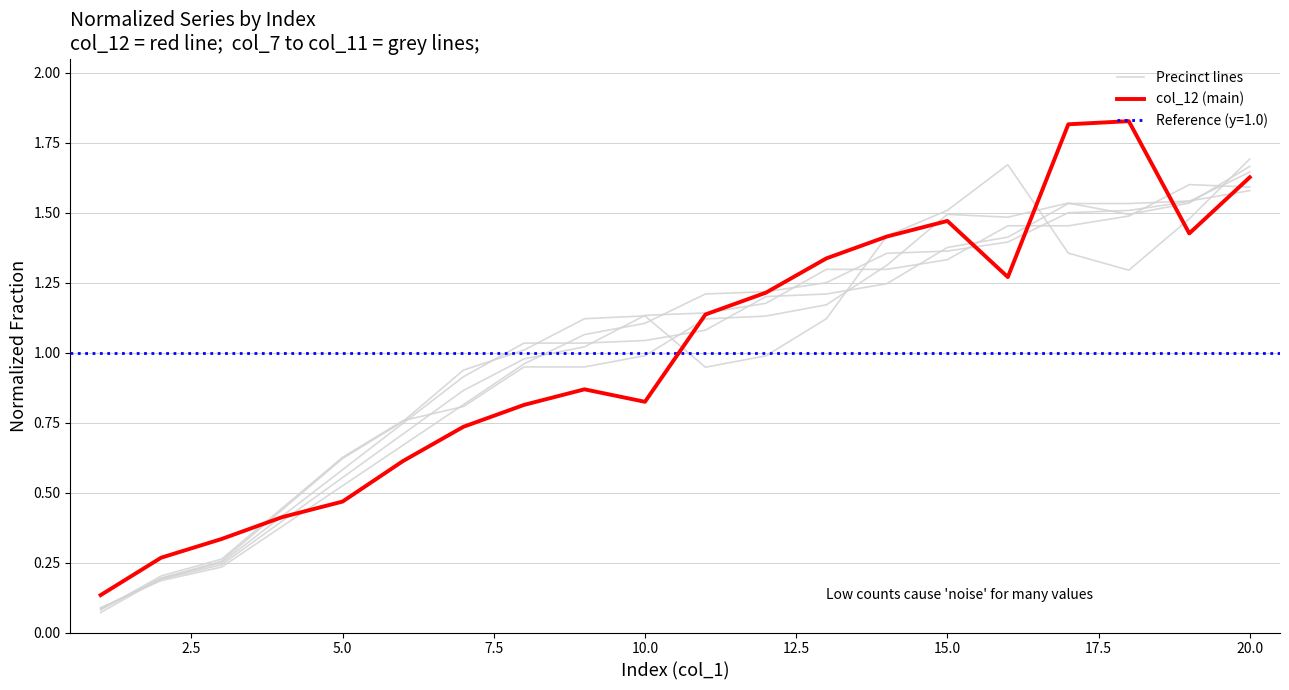

Which series has the widest spread of values?

col_12 (main)